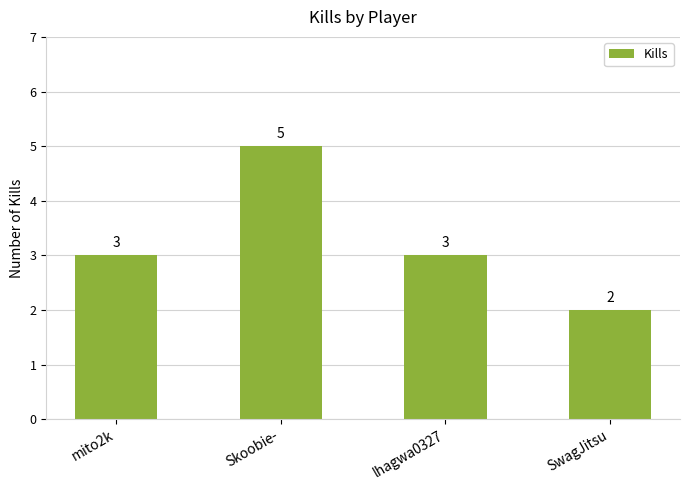

What position from the right is lhagwa0327?

2